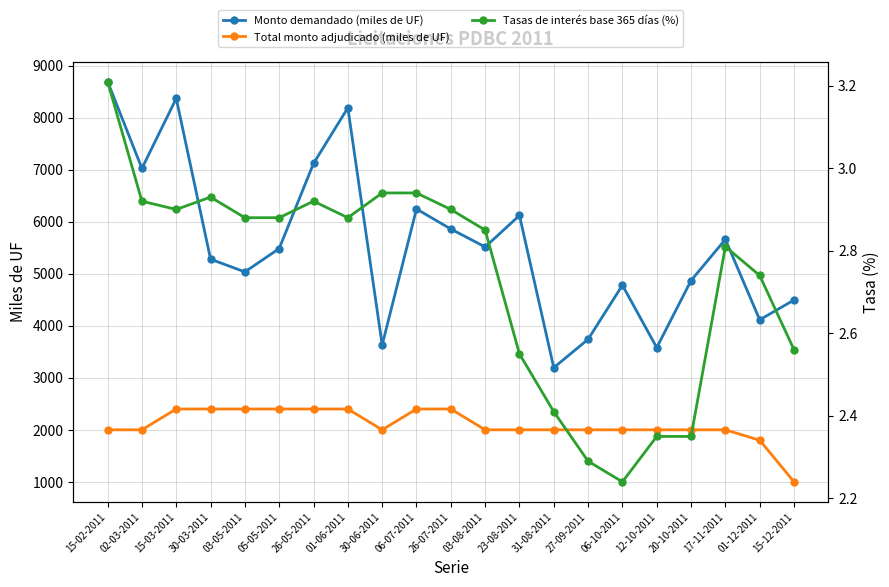

Which category has the lowest value across all series?

06-10-2011